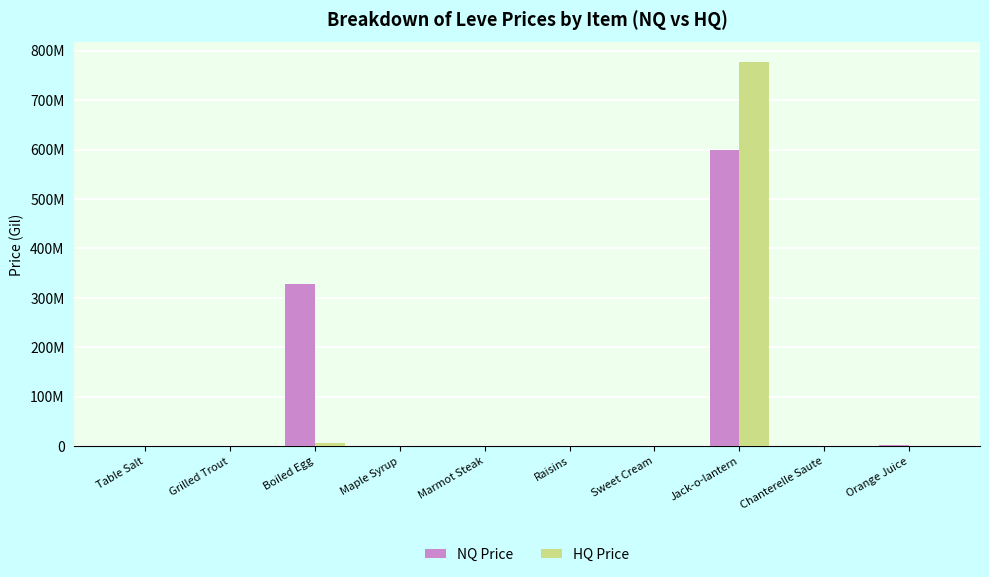

Reading right to left, what are all the values shown in this chart?

NQ Price: 2158855.7	1952.2	600000000.0	0.0	0.0	151.5	7200.3	327546060.0	2976.8	287166.0
HQ Price: 16499.0	0.0	777781290.0	0.0	600.0	0.0	20649.5	6514431.0	0.0	75358.8